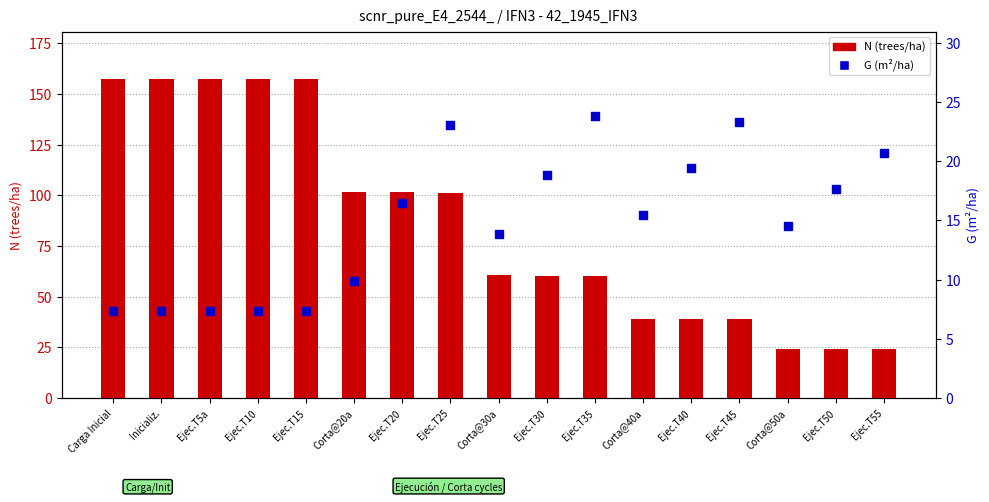

Which series has the largest total across all categories?

N (trees/ha)